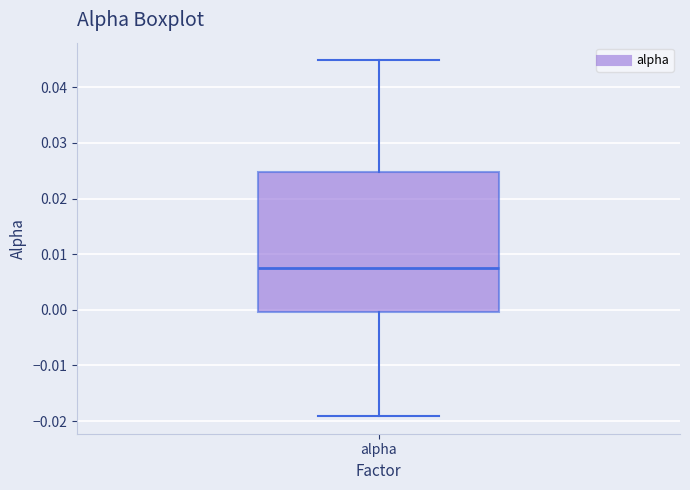

Transcribe this box plot: give where the median line is, the range the box spans, and where the two whiskers end, as read against the y-axis. The values are not printed on the chart, so give them approximately, as read against the axis.

median 0.007, box 0.000 to 0.025, whiskers -0.019 to 0.045